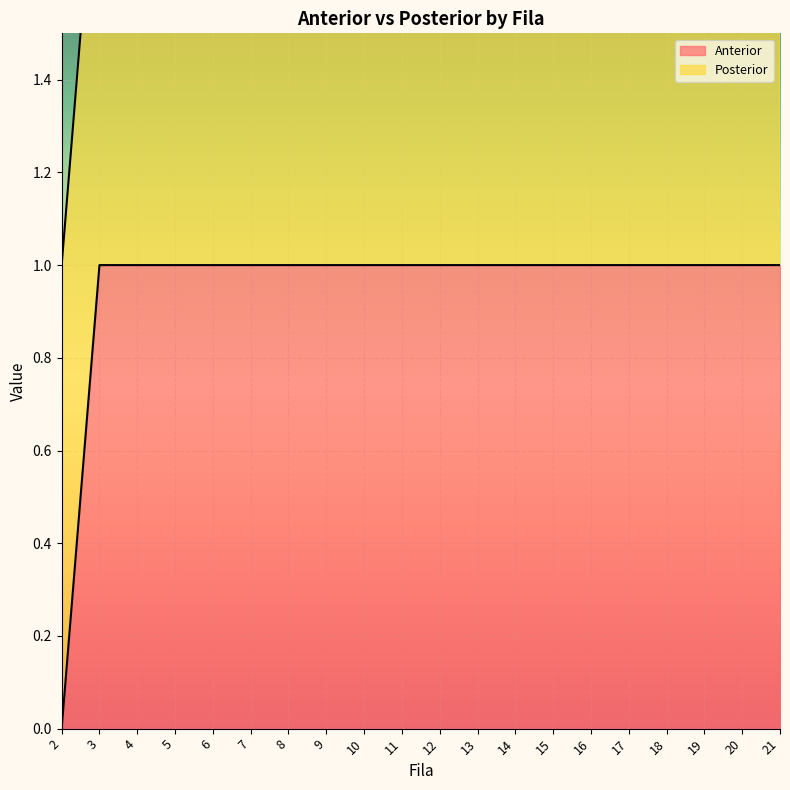

Between 17 and 6, which is larger?

17